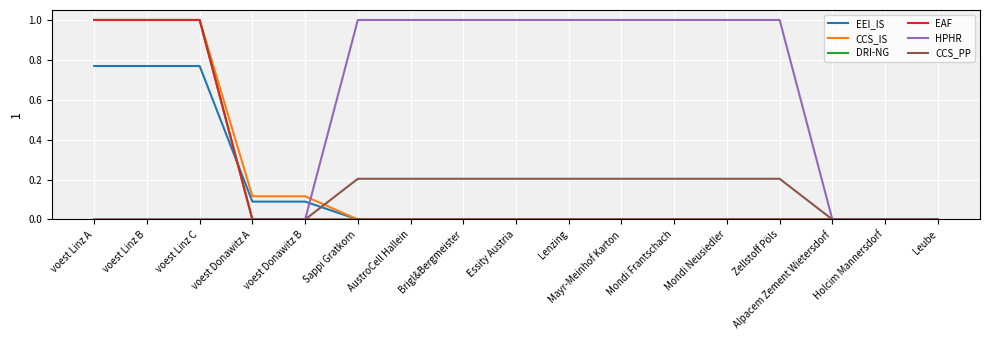

List the labels in order of CCS_IS value, largest first.

voest Linz A, voest Linz B, voest Linz C, voest Donawitz B, voest Donawitz A, Sappi Gratkorn, AustroCell Hallein, Brigl&Bergmeister, Essity Austria, Lenzing, Mayr-Meinhof Karton, Mondi Frantschach, Mondi Neusiedler, Zellstoff Pöls, Alpacem Zement Wietersdorf, Holcim Mannersdorf, Leube